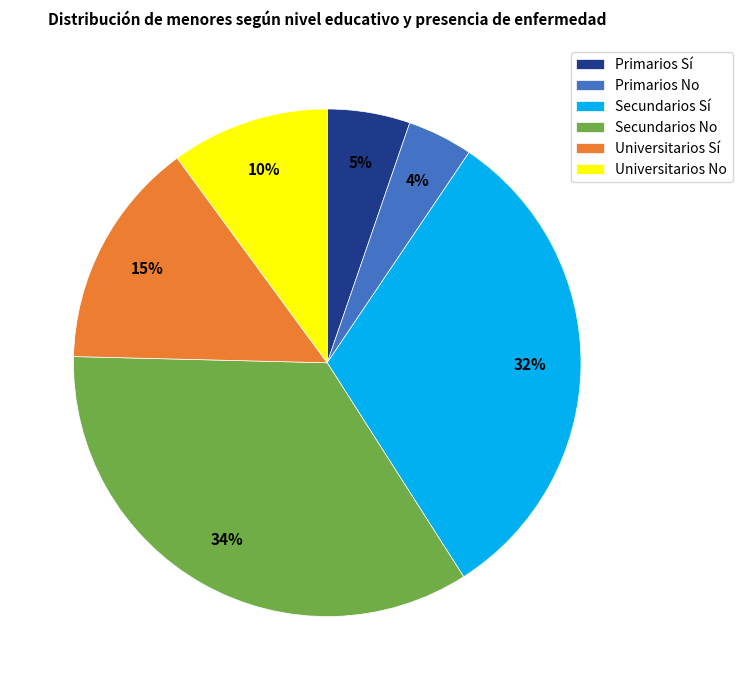

How many slices are in this pie chart?

6